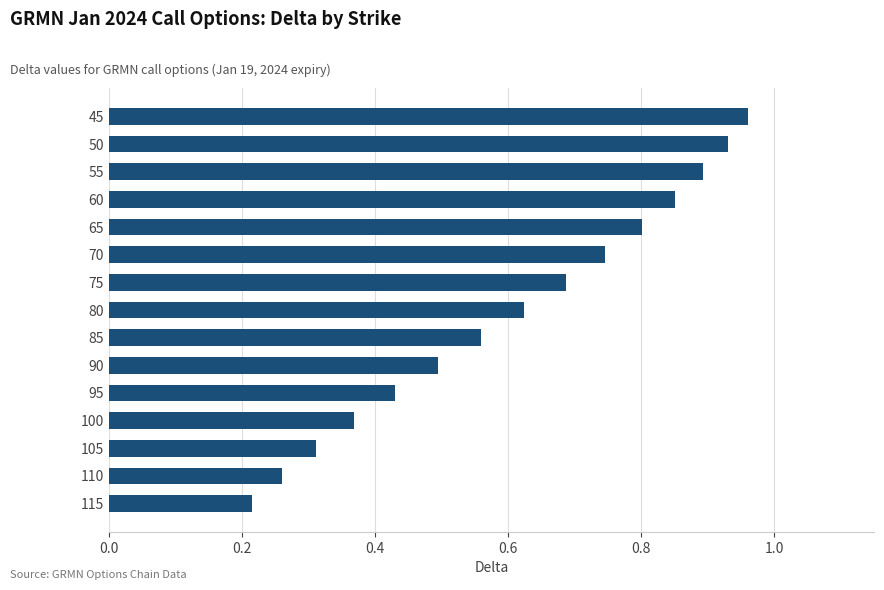

Between 50 and 105, which is larger?

50